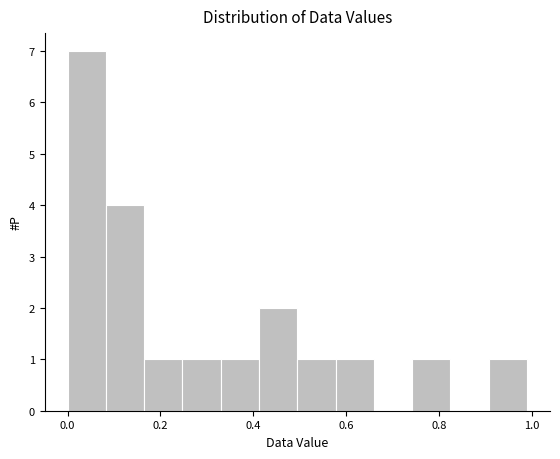

Over which range of the x-axis is the bar tallest?

0.00 to 0.08